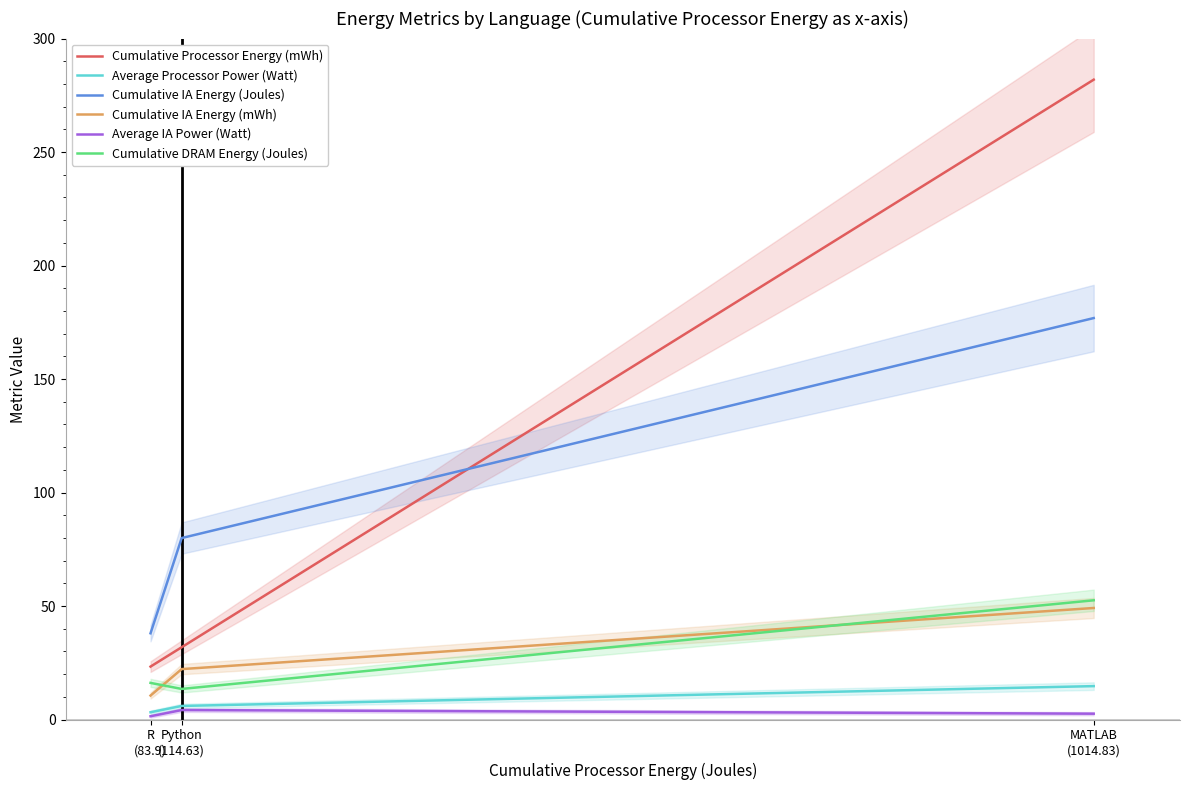

What are all the series names shown in the legend?

Cumulative Processor Energy (mWh), Average Processor Power (Watt), Cumulative IA Energy (Joules), Cumulative IA Energy (mWh), Average IA Power (Watt), Cumulative DRAM Energy (Joules)